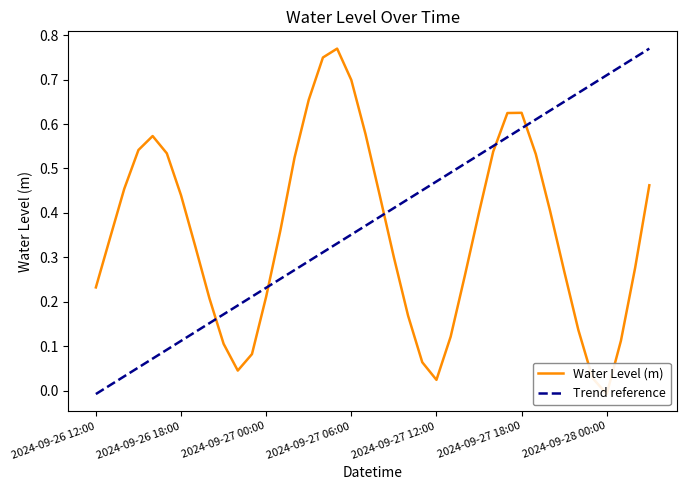

What position from the left is 2024-09-28 03:00?

40